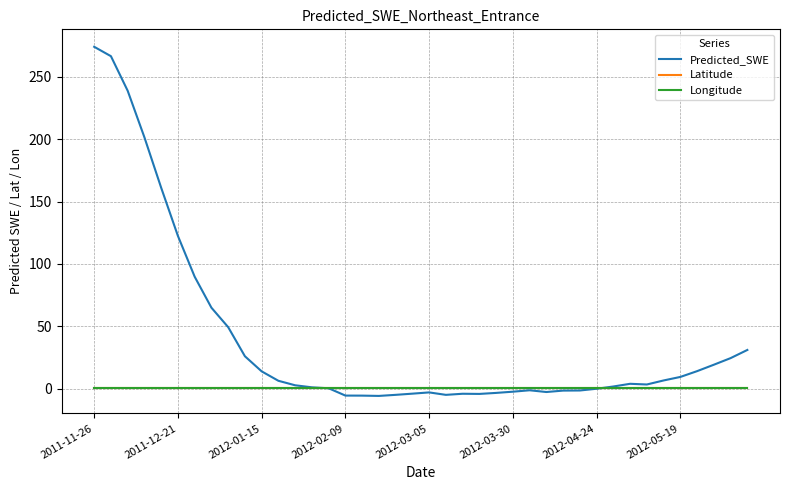

How many values in the Predicted_SWE series exceed 3?

20